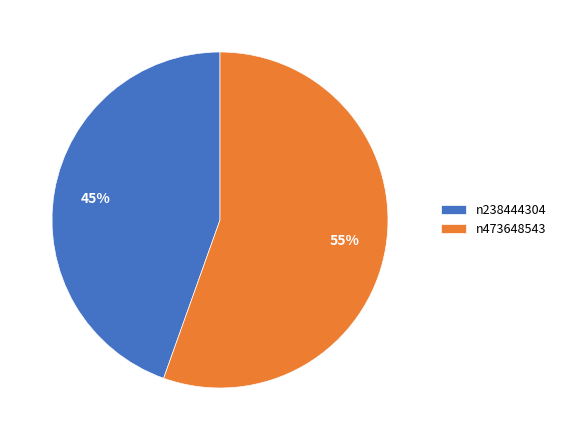

Combined, do n238444304 and n473648543 account for over 50%?

Yes